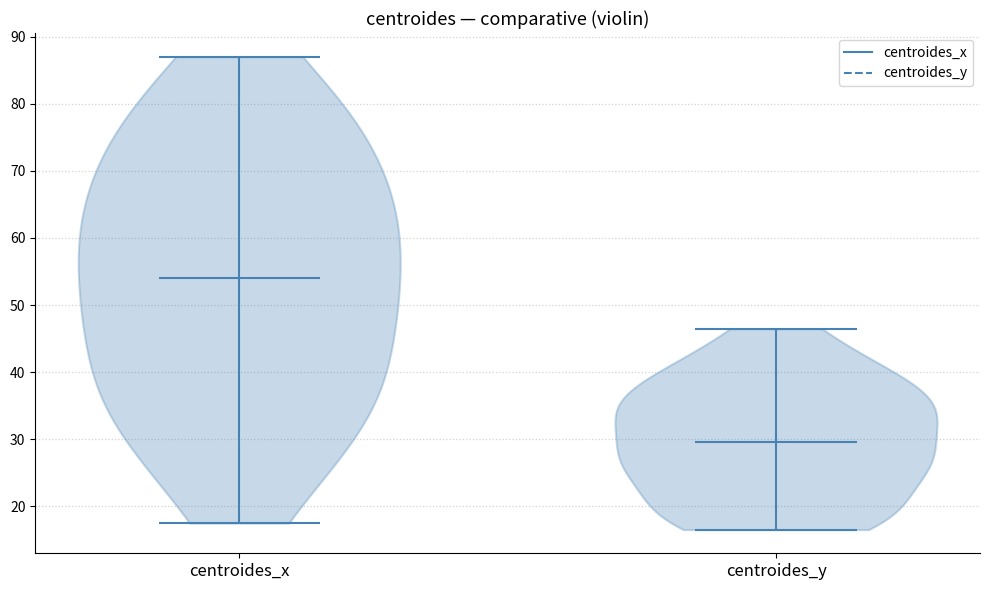

Reading left to right, read every violin against the y-axis: where its median line is, and the lowest and highest points it reaches. The values are not printed on the chart, so give them approximately, as read against the axis.

centroides_x: median line 54, lowest point 18, highest point 87
centroides_y: median line 30, lowest point 17, highest point 46